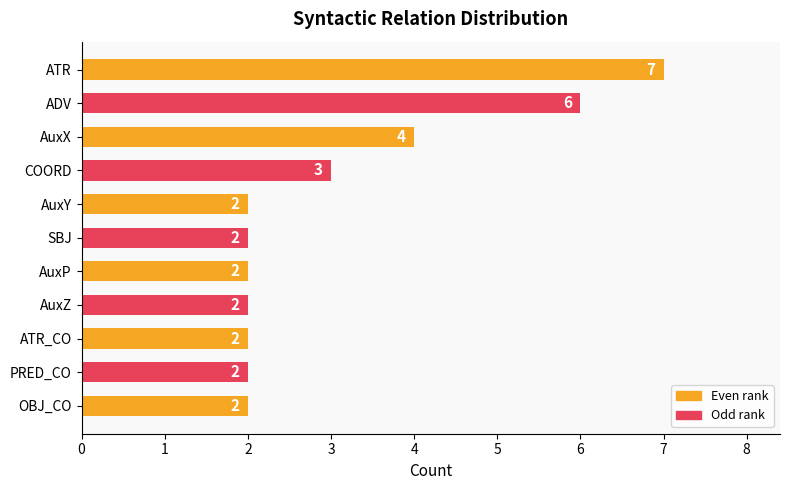

Count the values in the range 2 to 4.

9